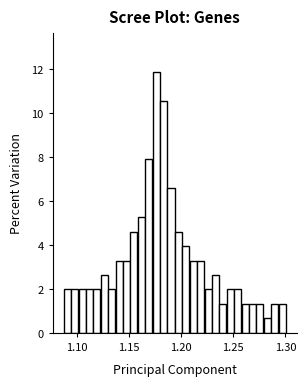

Read against the x-axis, roughly where is the centre of the tallest bar?

1.175